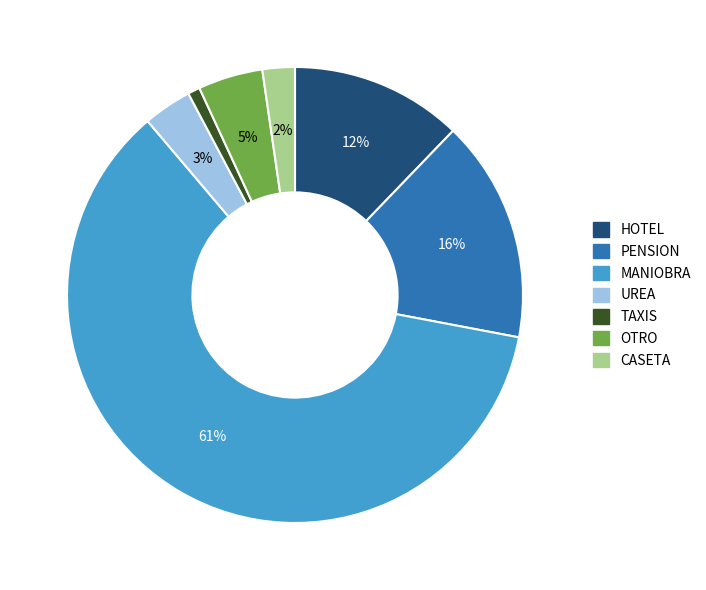

Is there a majority slice in this chart?

Yes